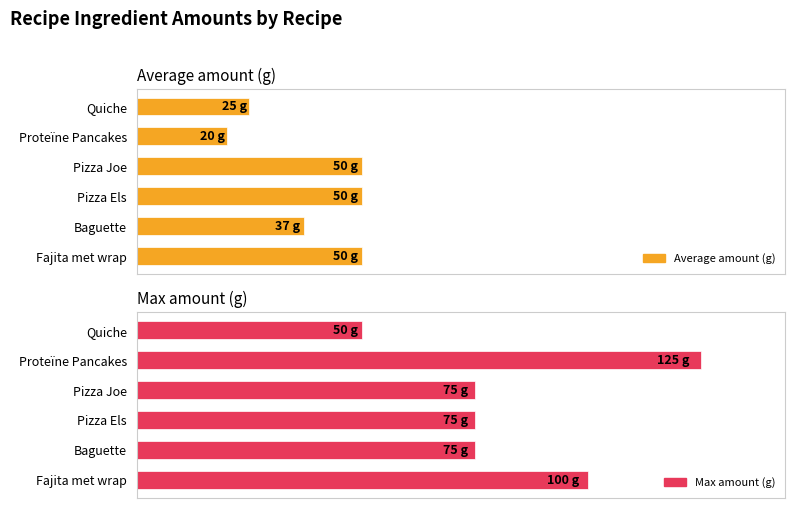

What is the difference between the maximum and minimum values in the Average amount (g) series?

30